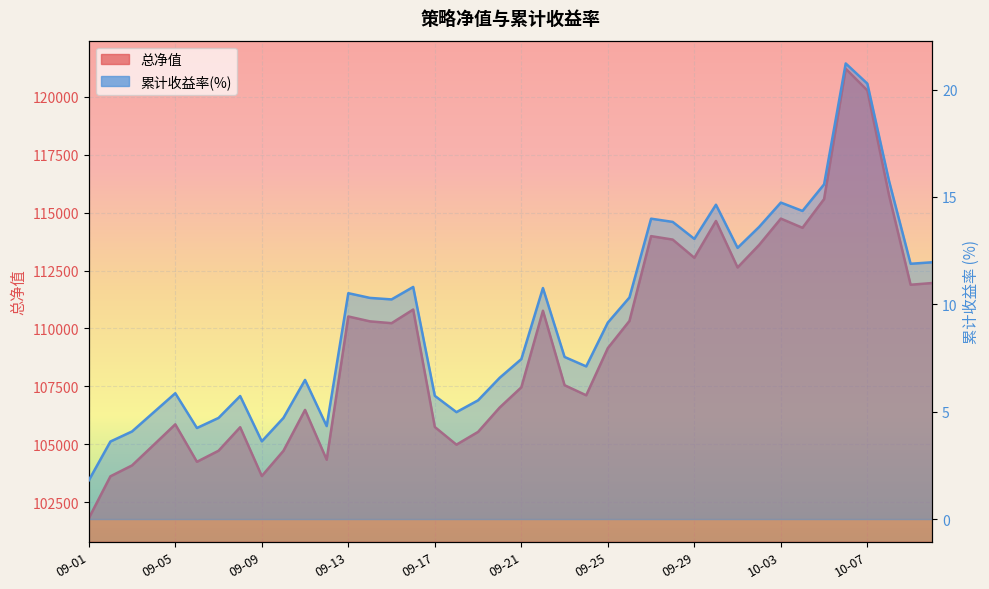

Between 2025-09-15 and 2025-09-21, which is larger?

2025-09-15